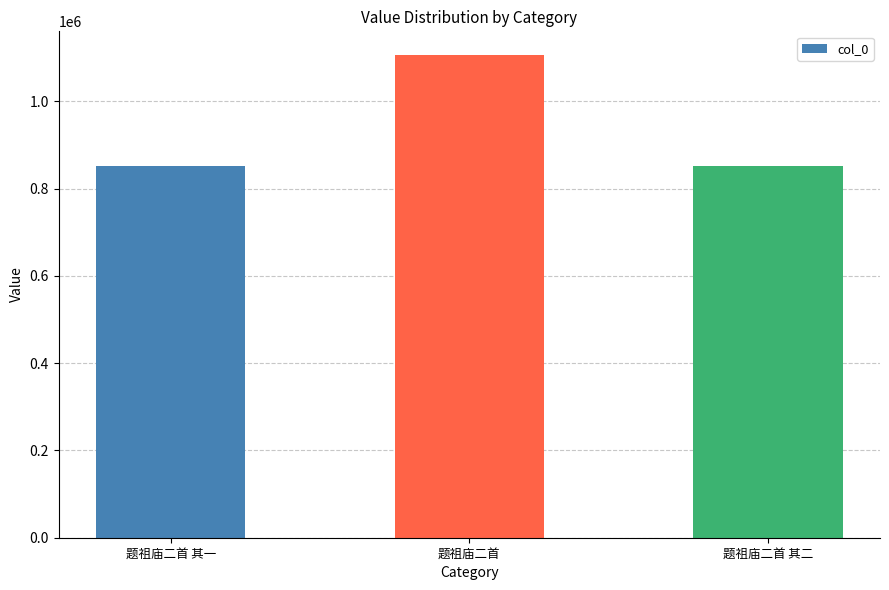

At which label is the value closest to 977846?

题祖庙二首 其一